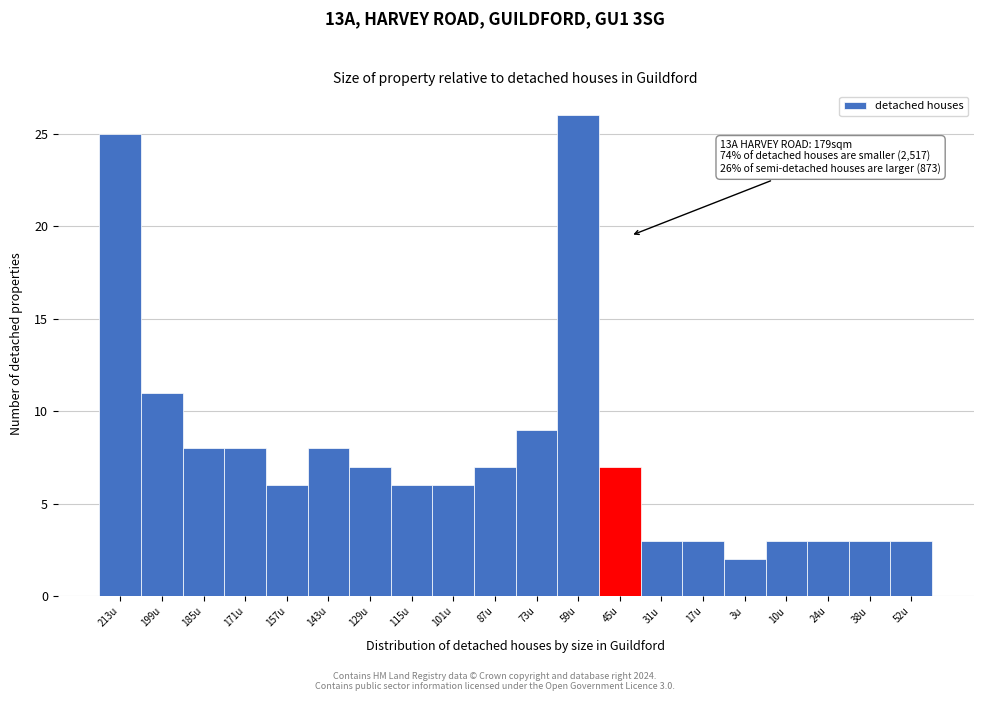

Reading right to left, transcribe all the data shown in this chart.

52u=3	38u=3	24u=3	10u=3	3u=2	17u=3	31u=3	45u=7	59u=26	73u=9	87u=7	101u=6	115u=6	129u=7	143u=8	157u=6	171u=8	185u=8	199u=11	213u=25